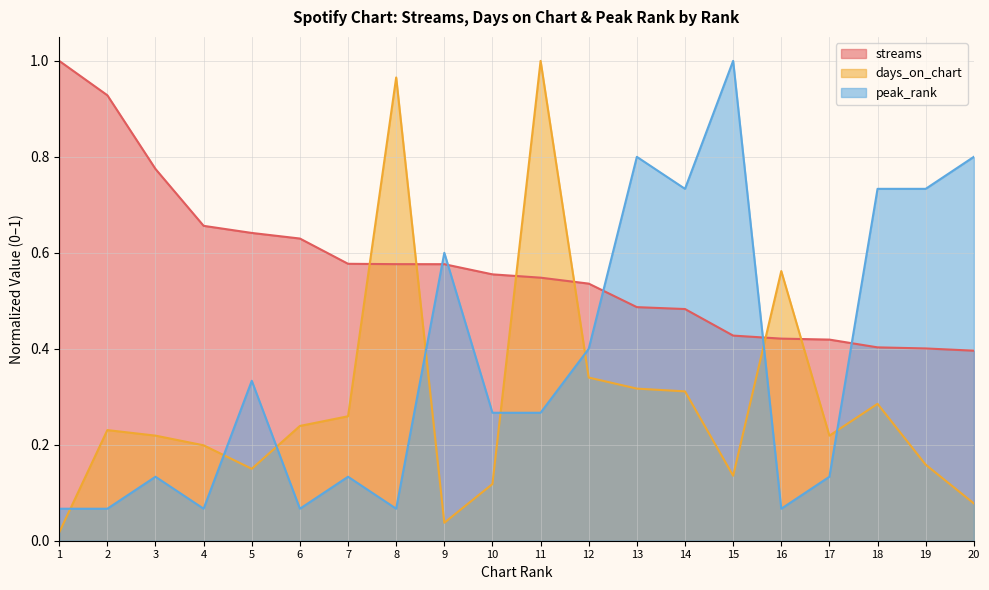

Rank the series by their maximum value, from highest to lowest.

streams, days_on_chart, peak_rank